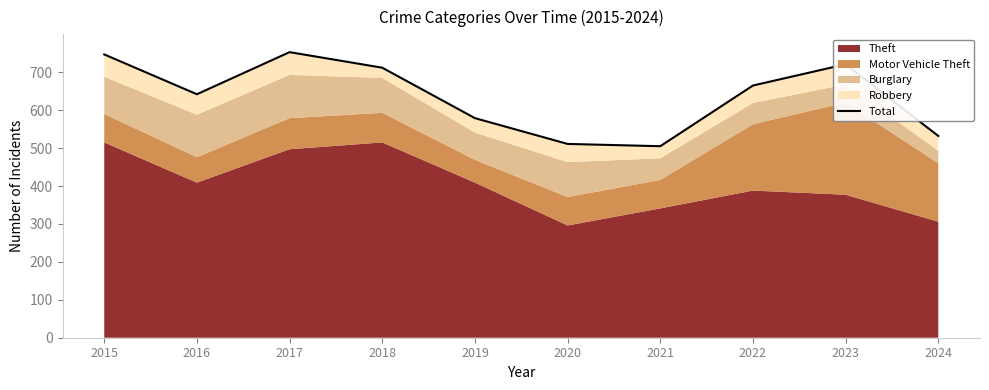

How many points are higher than both their immediate neighbors (excluding endpoints)?

2